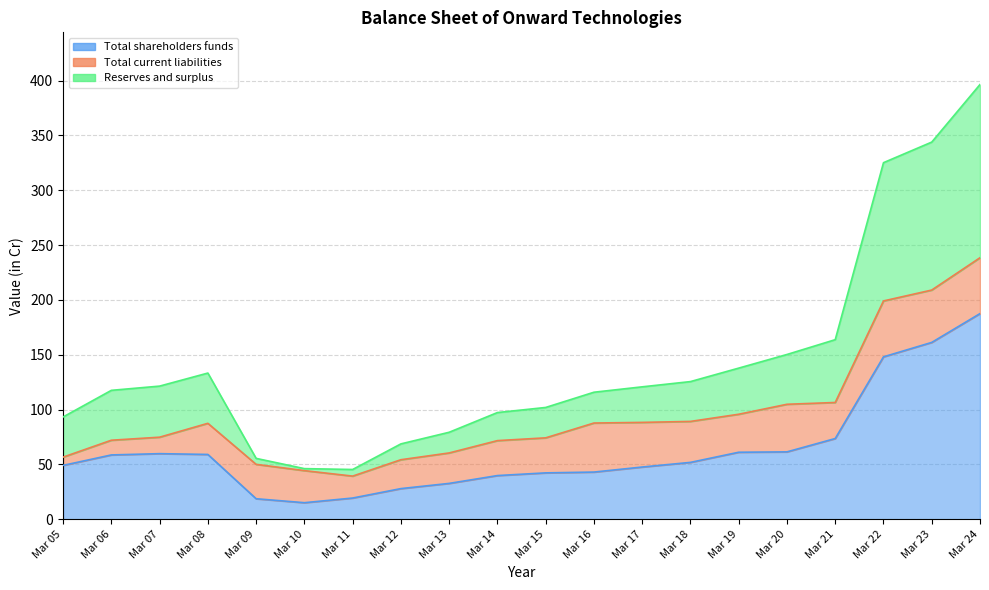

How many interior local peaks does the Total shareholders funds series have?

1